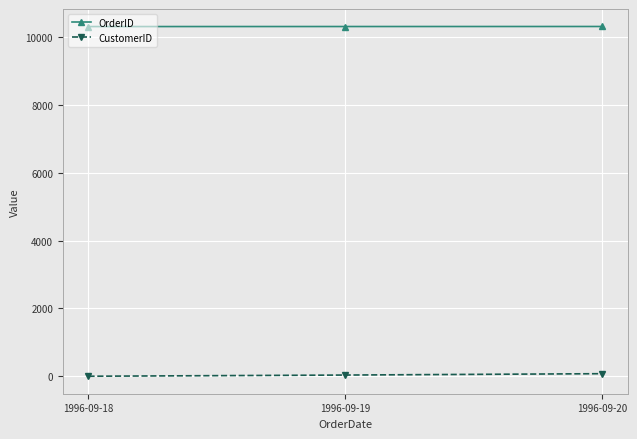

What is the maximum value shown in the chart?

10310